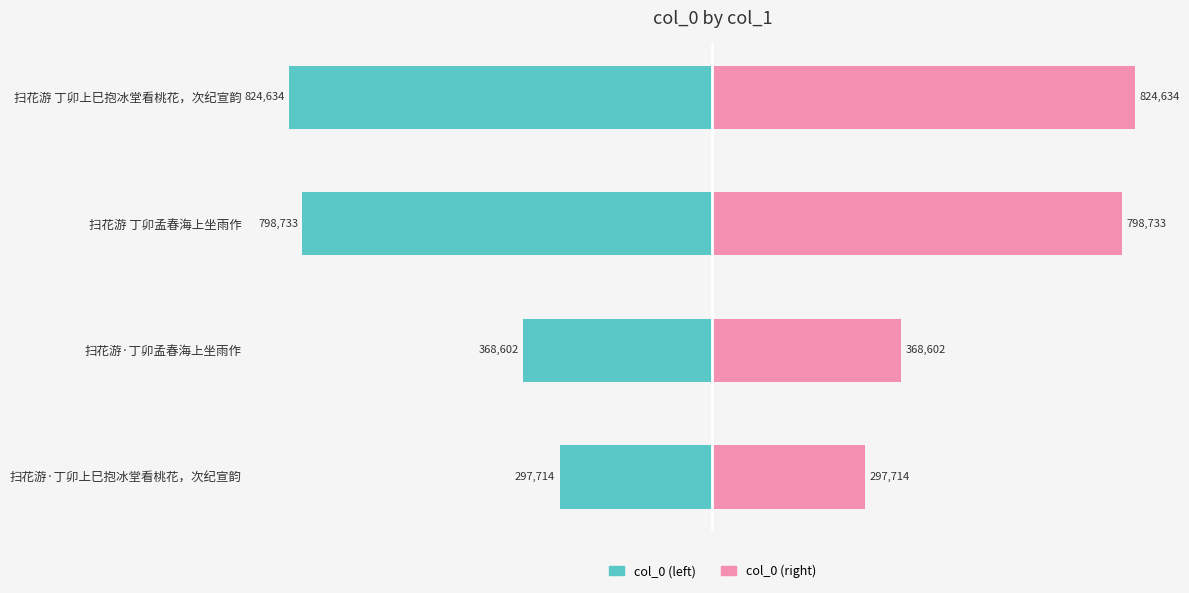

Which series has the largest range (max minus min)?

col_0 (left)